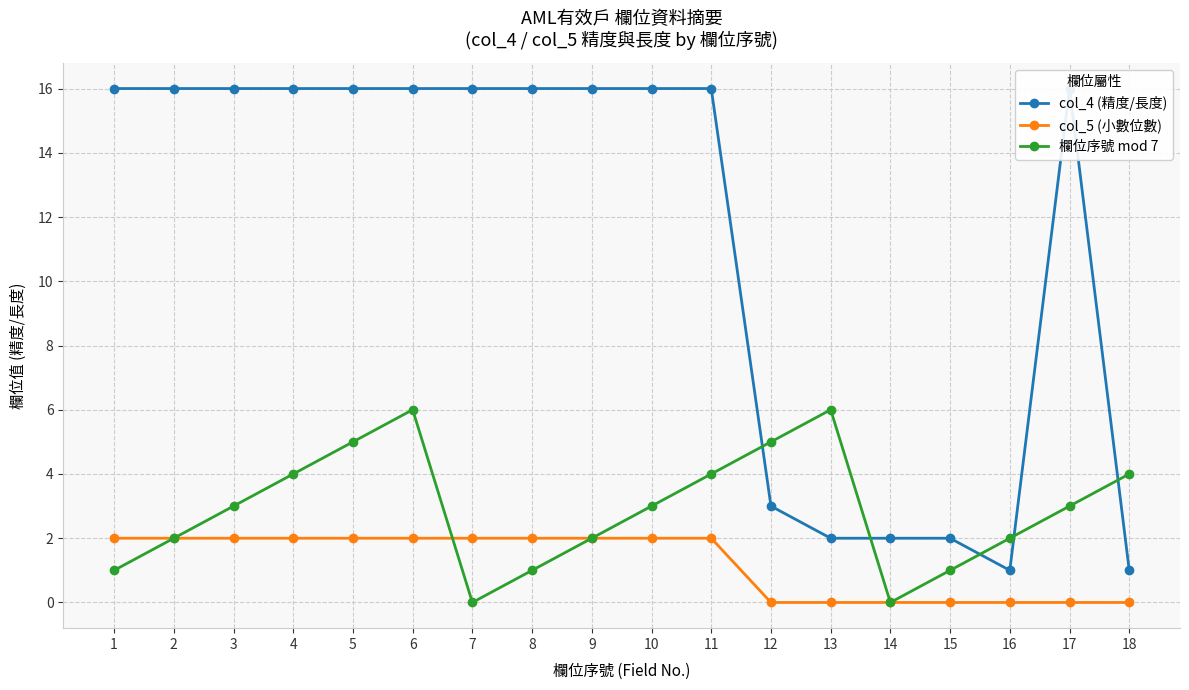

What is the average value of the col_4 (精度/長度) series?

11